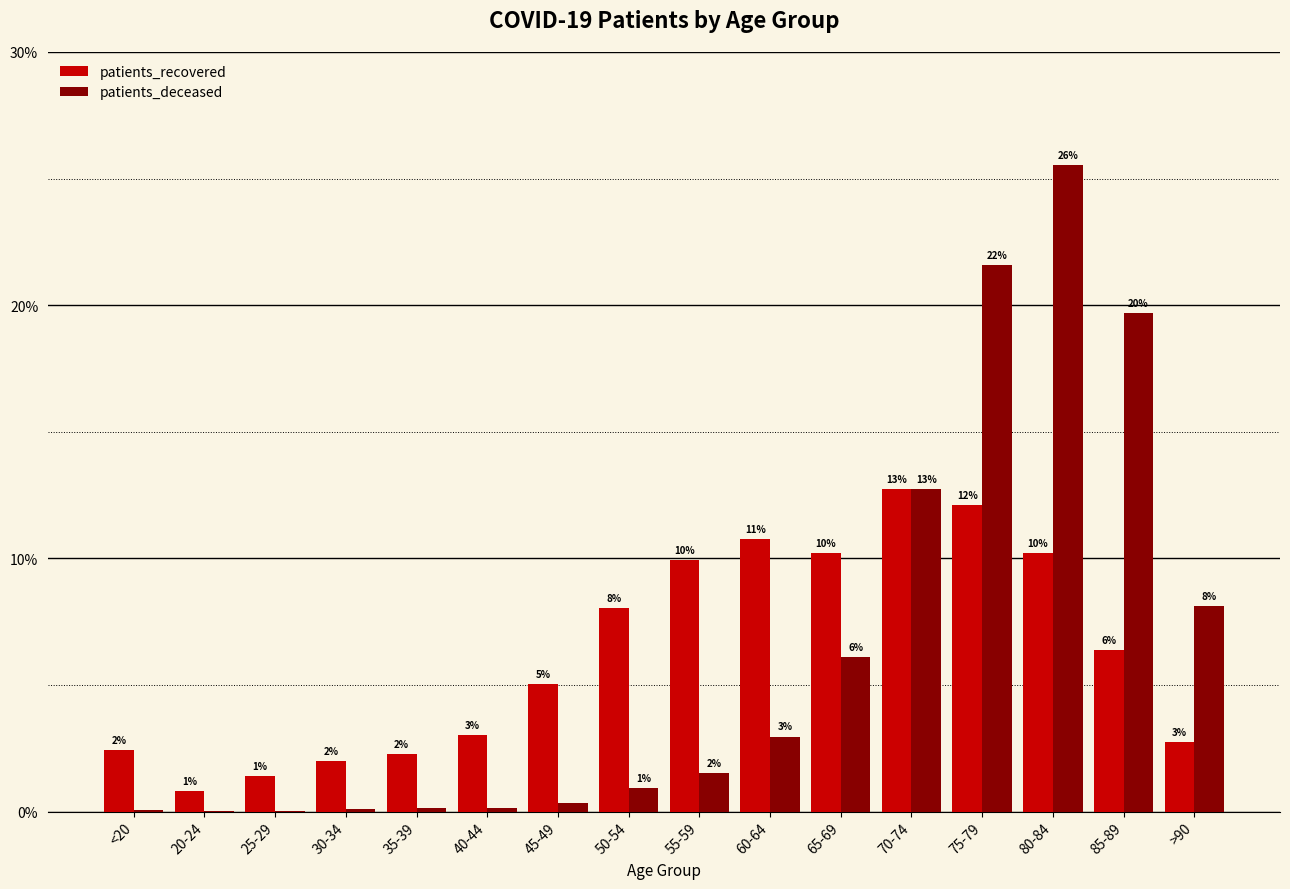

What is the value of the patients_recovered bar at the 10th from the left?

0.1